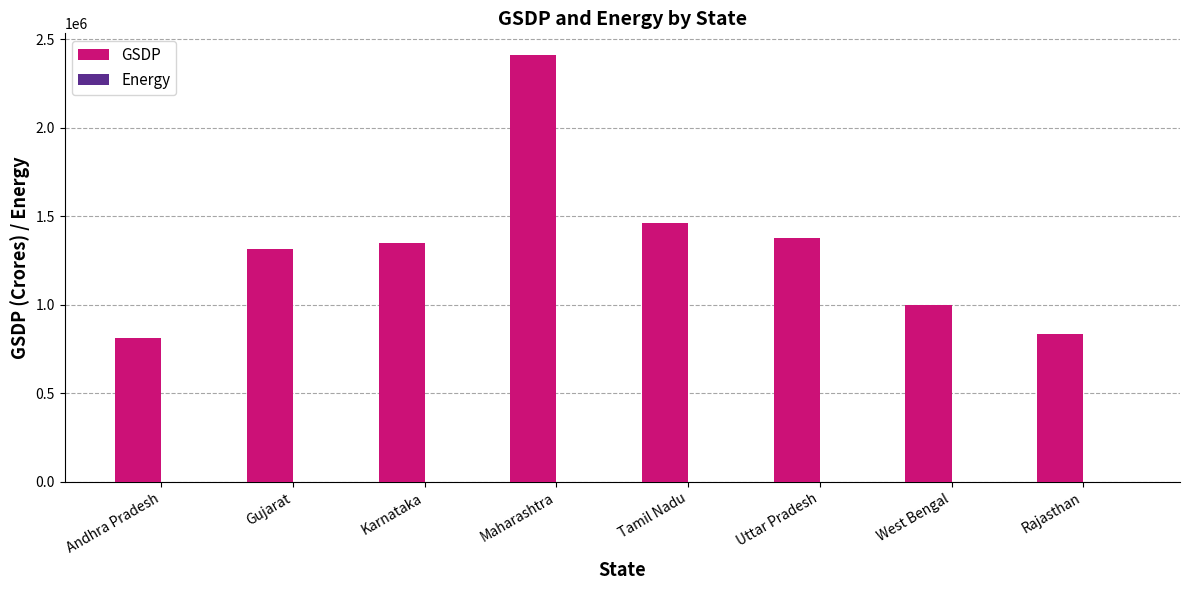

What is the sum of the GSDP values at Rajasthan and Tamil Nadu?

2297399